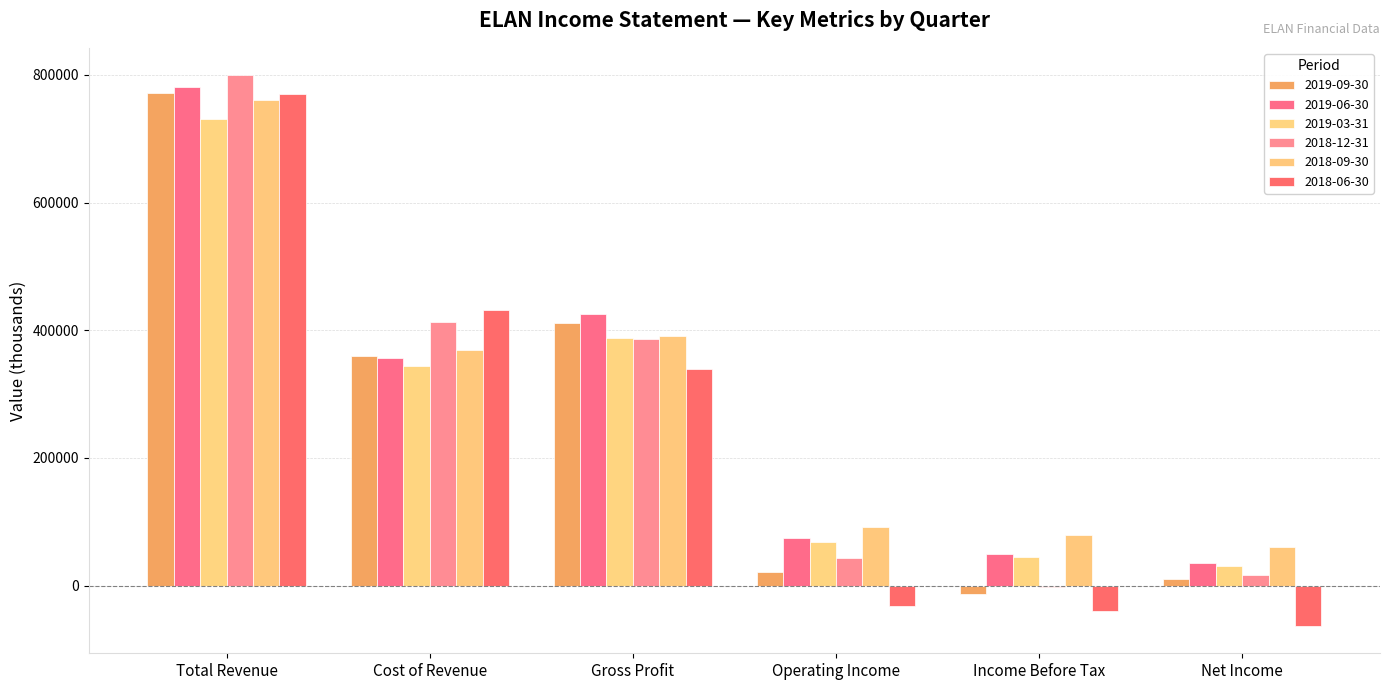

List the labels in order of 2019-09-30 value, largest first.

Total Revenue, Gross Profit, Cost of Revenue, Operating Income, Net Income, Income Before Tax